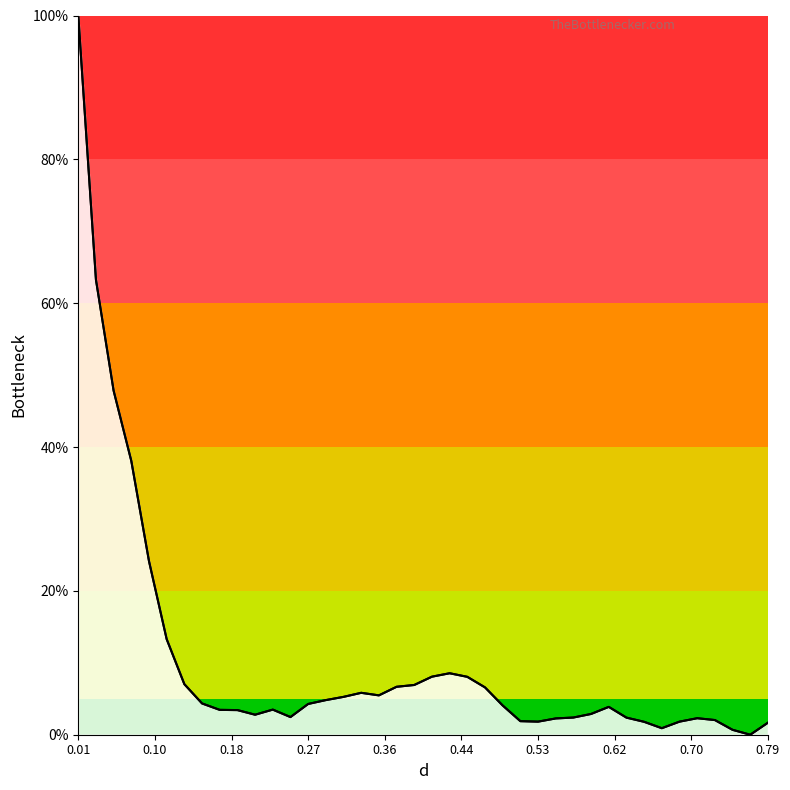

Does the chart display data point markers on the line(s)?

No